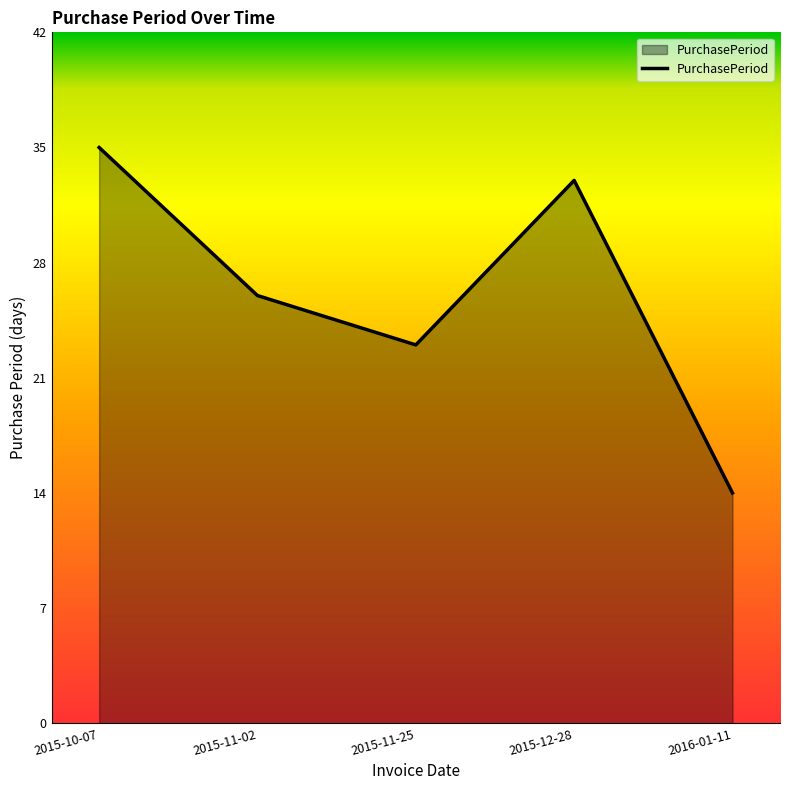

How many interior local peaks (higher than both neighbors) does the data have?

1